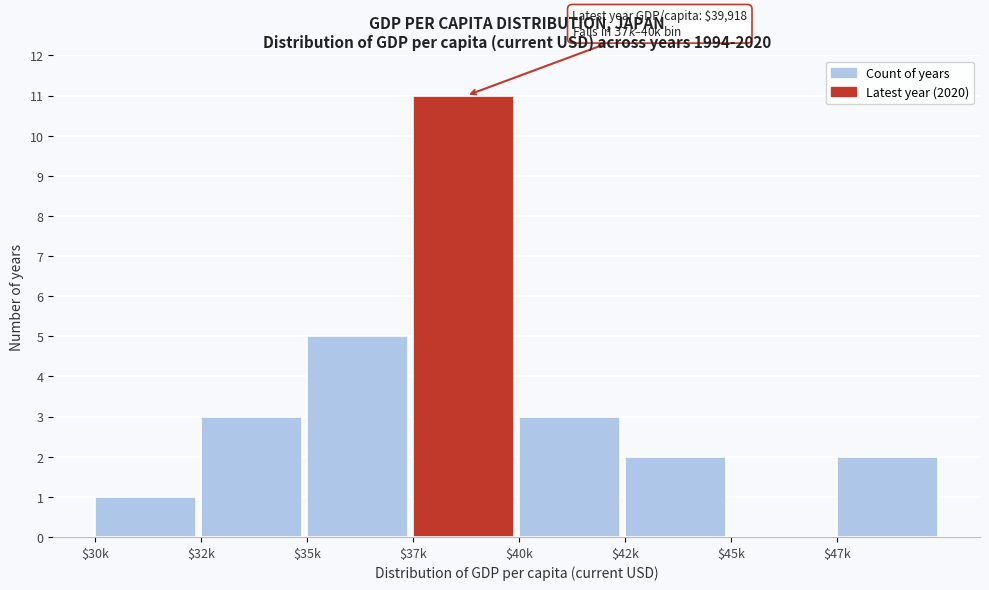

True or false: the data shows 3 at $40k.

True